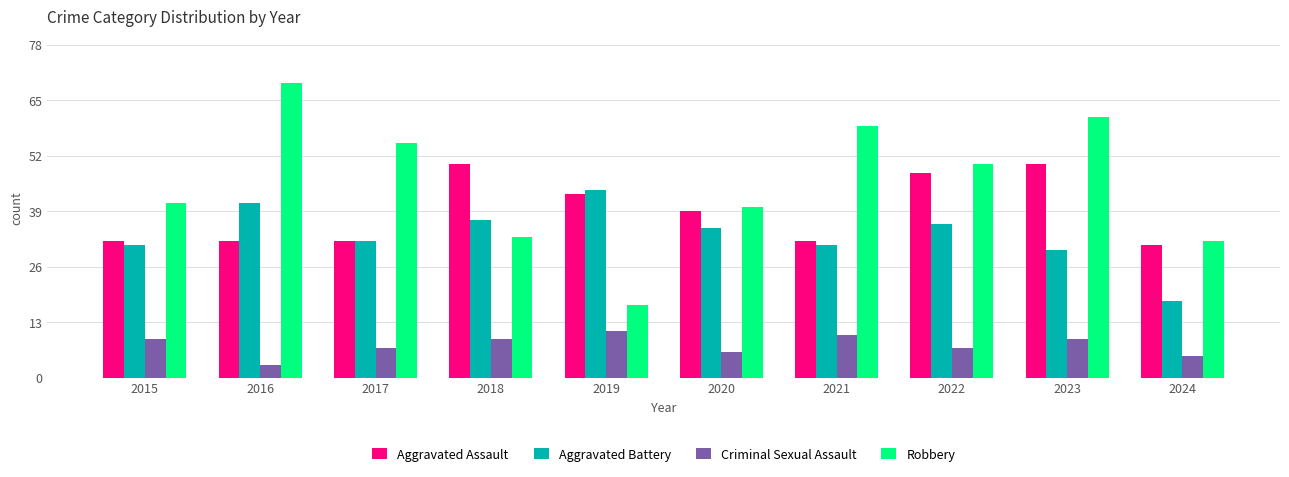

What is the sum of all Aggravated Assault values?

389